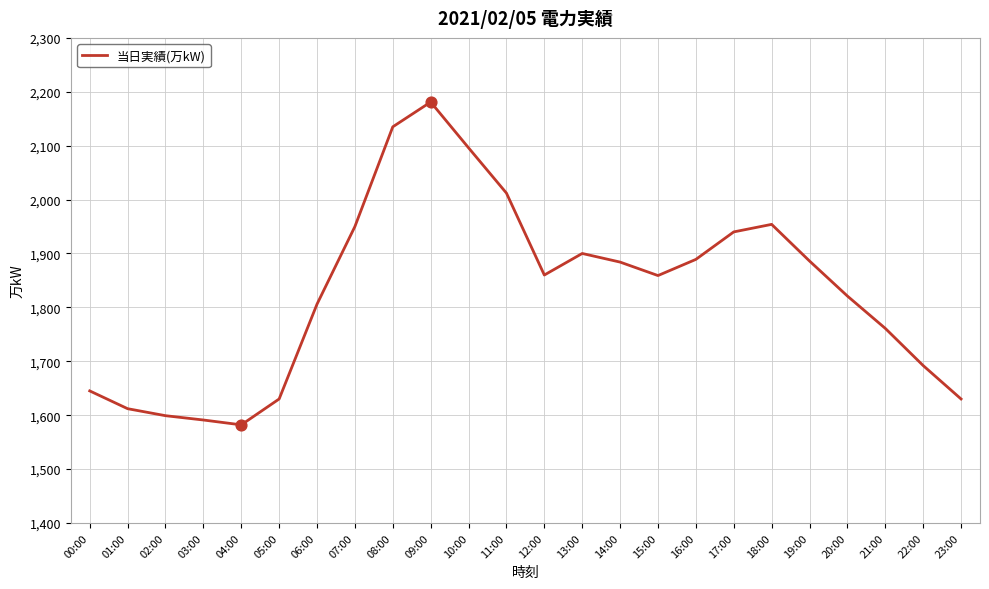

Approximately how many times larger is the value at 19:00 compared to 03:00?

1.2